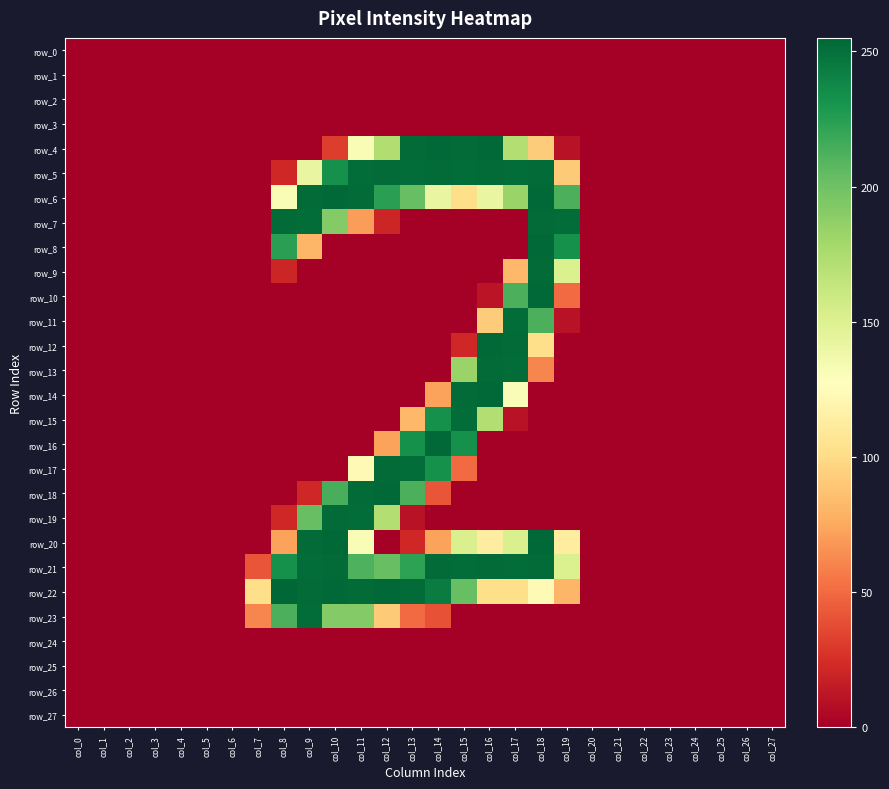

Which series has the largest range (max minus min)?

row_22